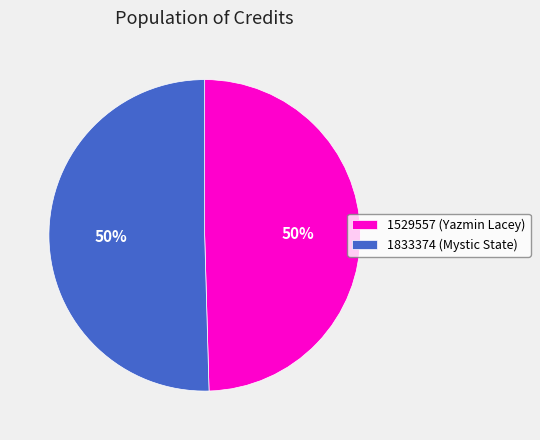

To the nearest percent, what is the combined percentage of 1833374 (Mystic State) and 1529557 (Yazmin Lacey)?

100%